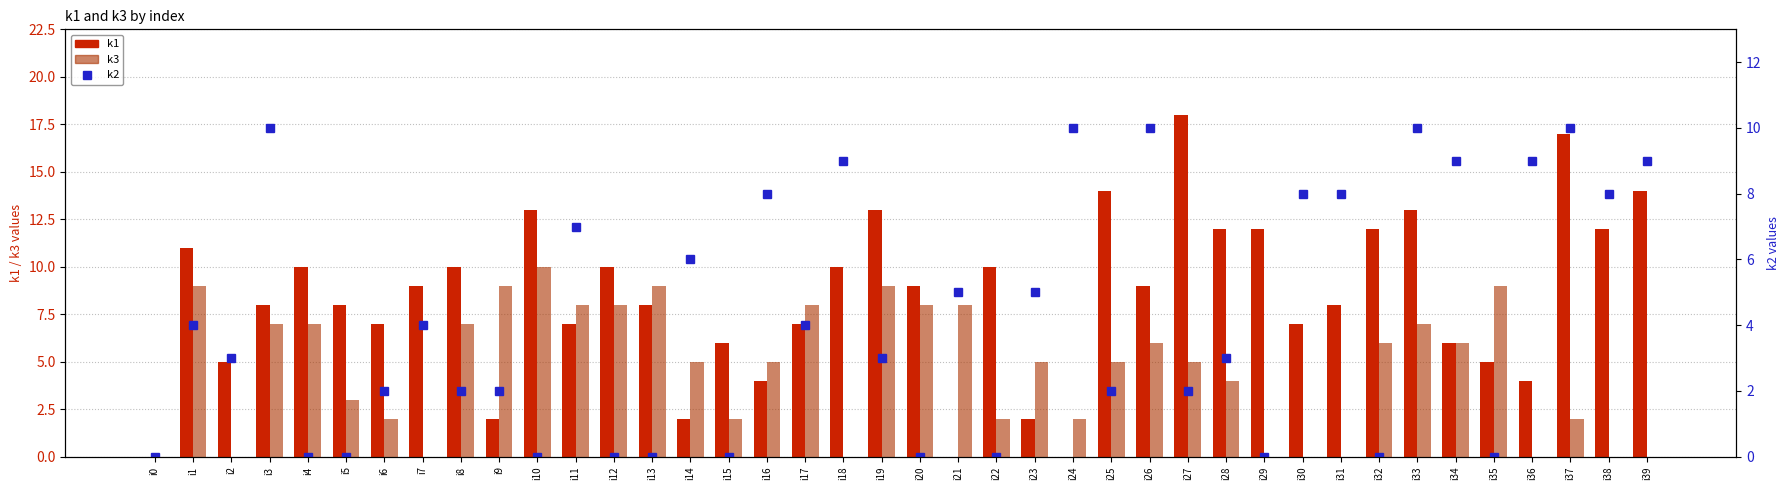

Where does the k3 series first go above 5?

i1